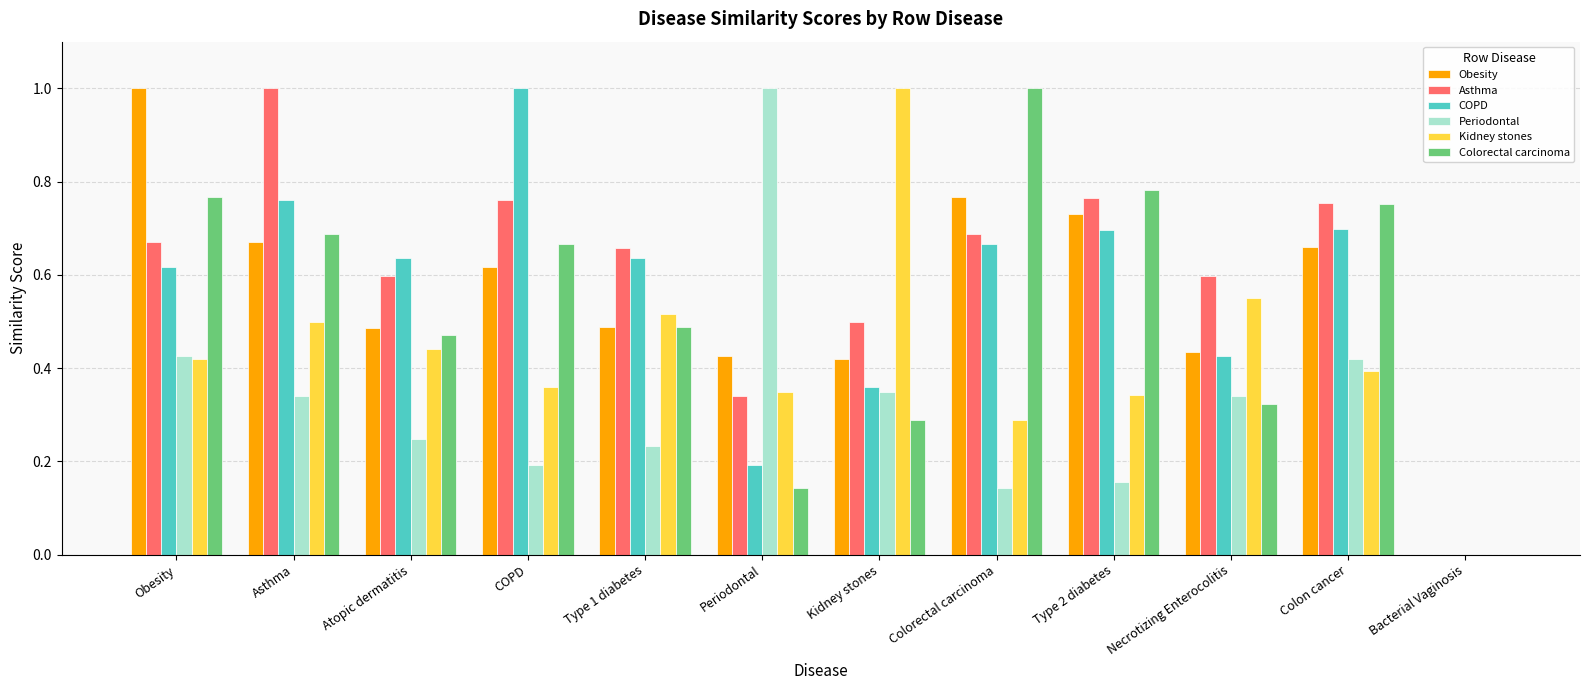

Is it true that Asthma equals -0.4 at Bacterial Vaginosis?

False